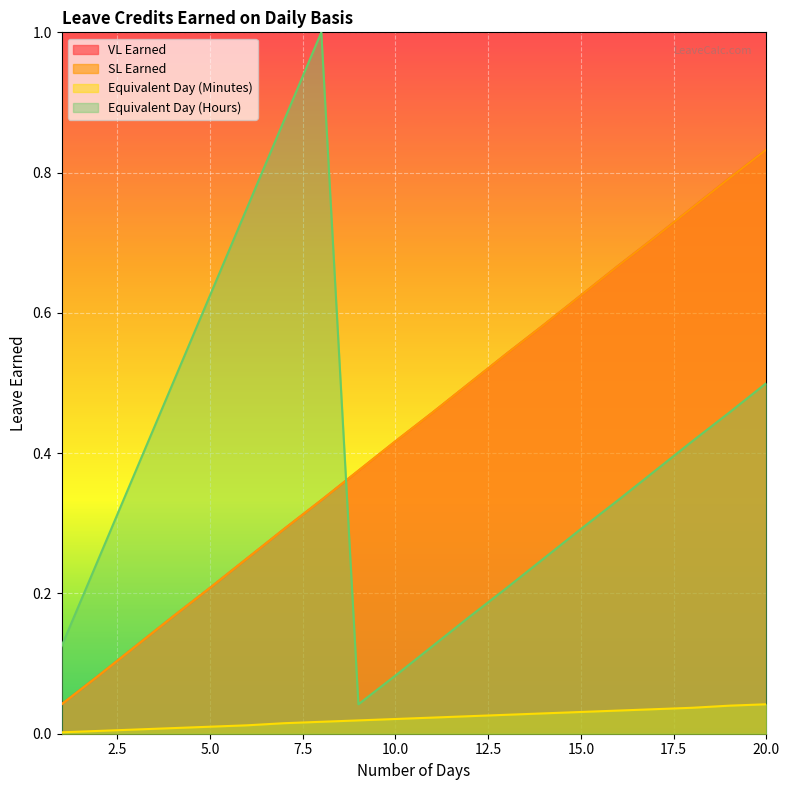

True or false: SL Earned has a value of 0.8 at 20.

True